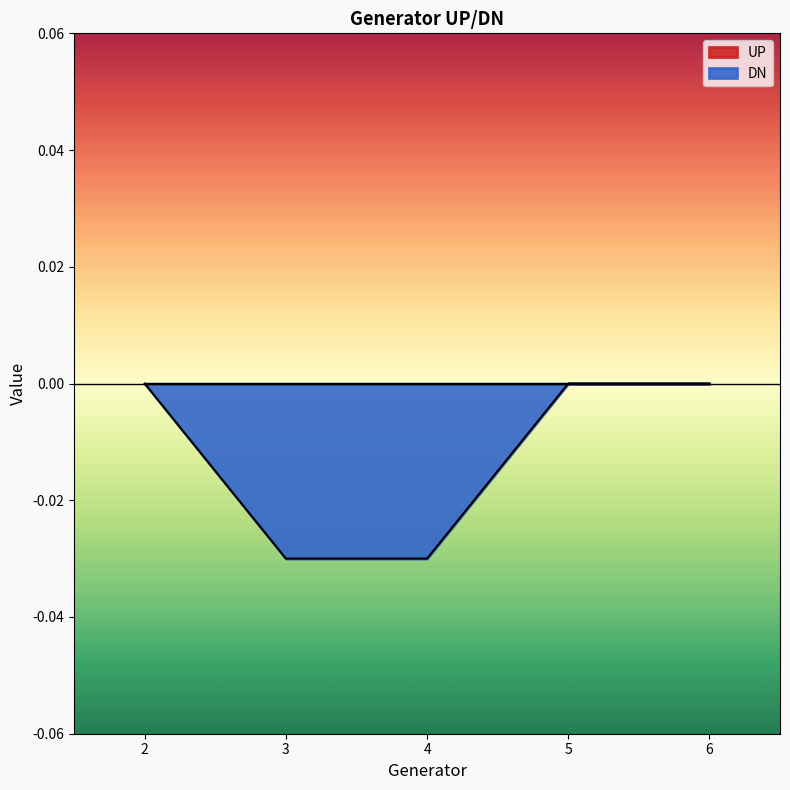

The value at 2 is 0.0. True or false?

True